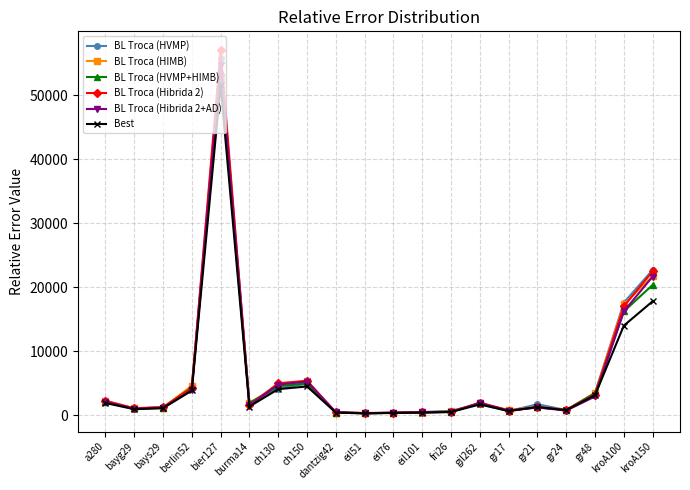

Count the number of data series in this chart.

6